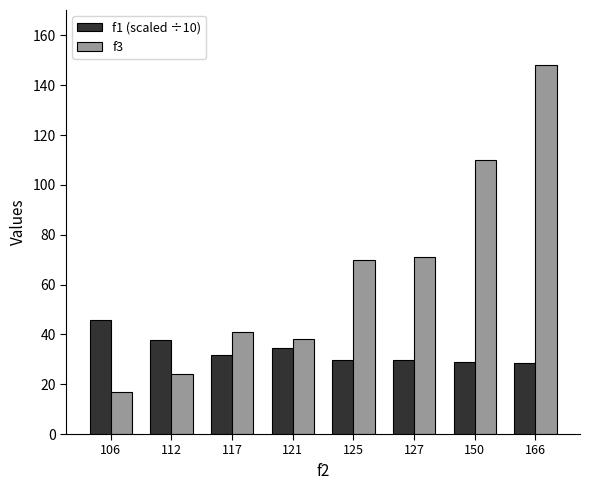

The f1 (scaled ÷10) series shows 28.5 at 166. True or false?

True